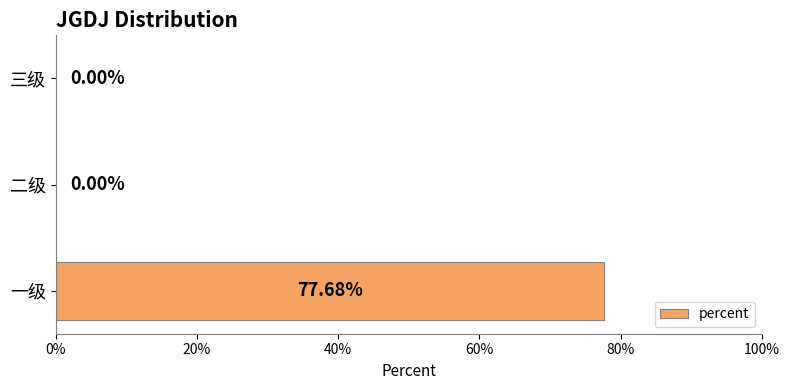

Are the bars grouped side by side (vs. stacked)?

No